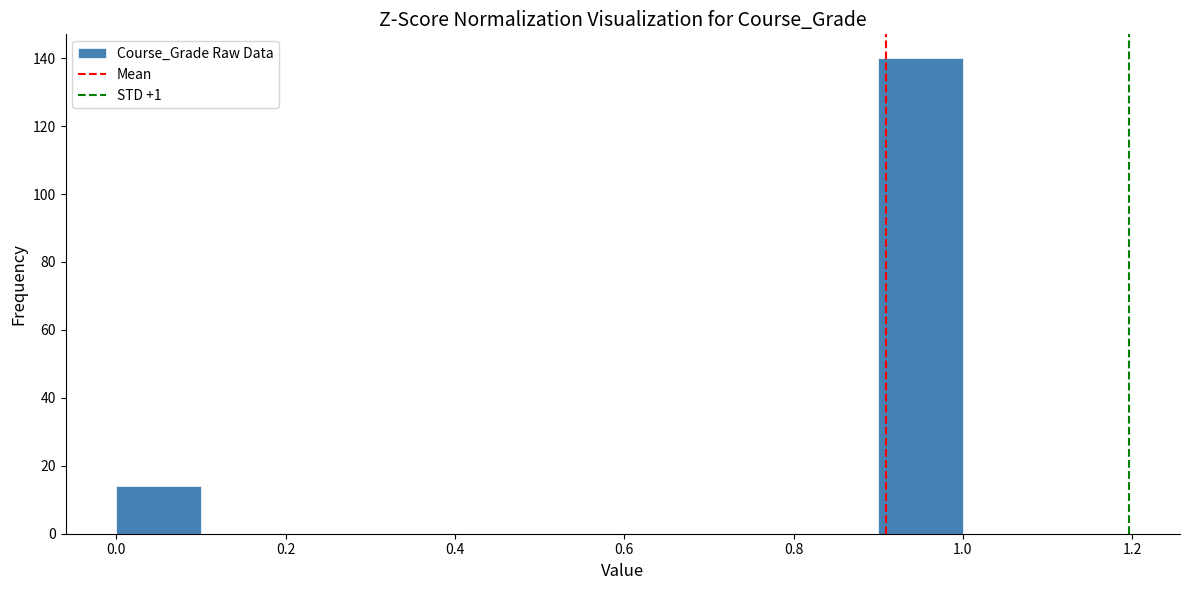

Which range on the x-axis has the tallest bar?

0.9 to 1.0